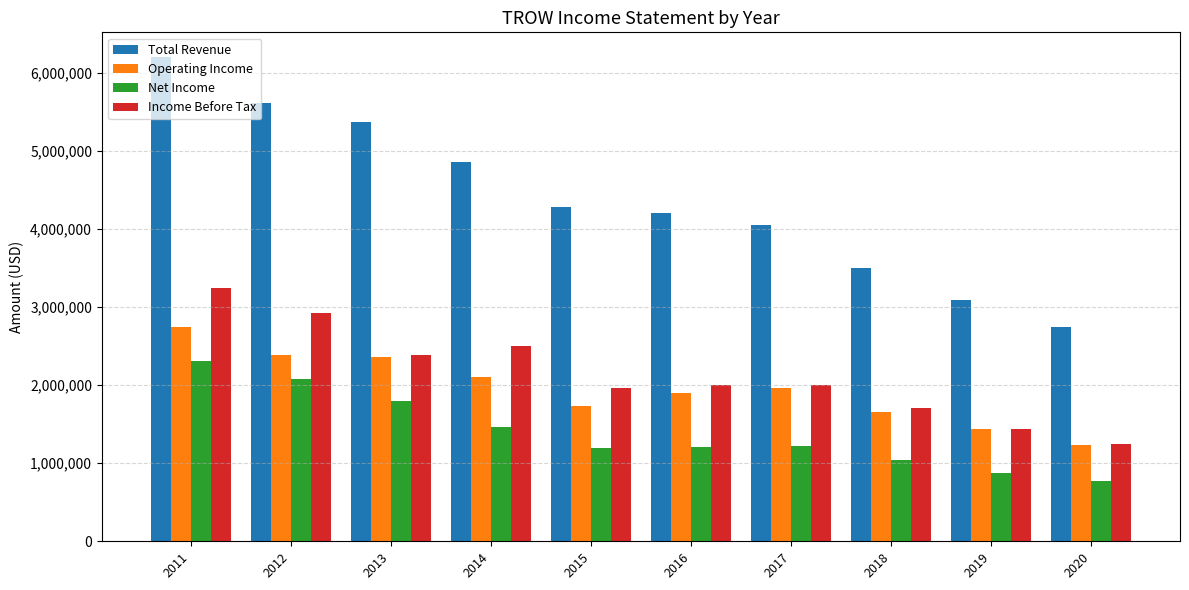

Rank the series at 2015 from lowest to highest value.

Net Income, Operating Income, Income Before Tax, Total Revenue